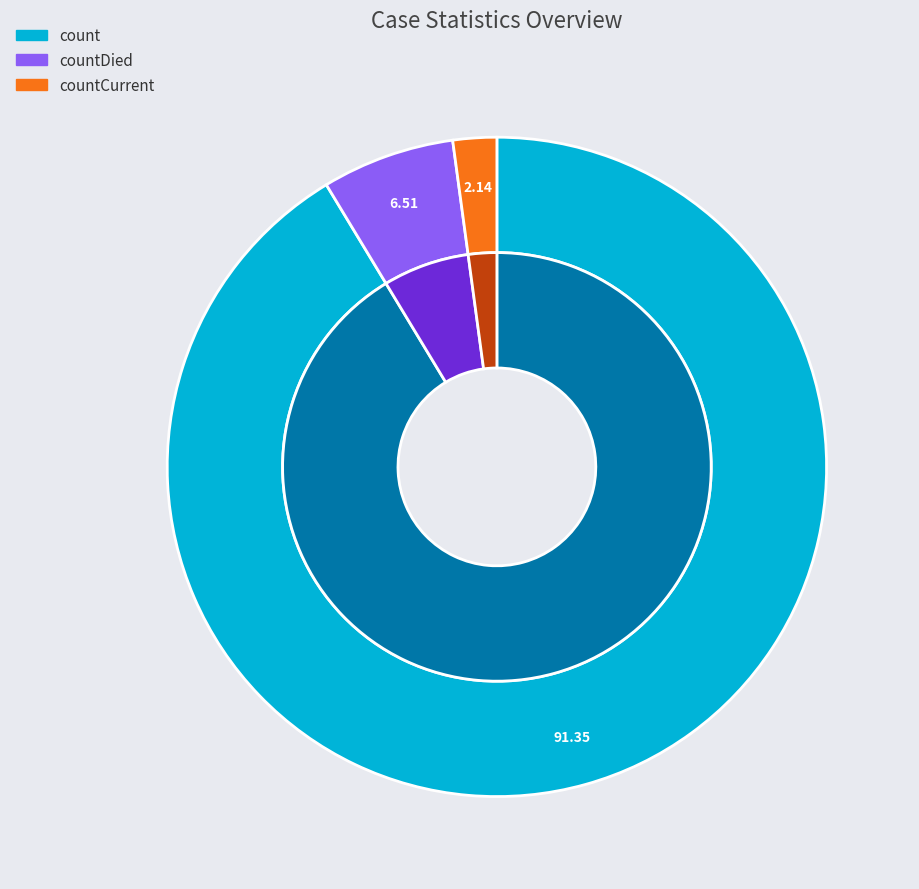

Combined, do count and countDied account for over 50%?

Yes